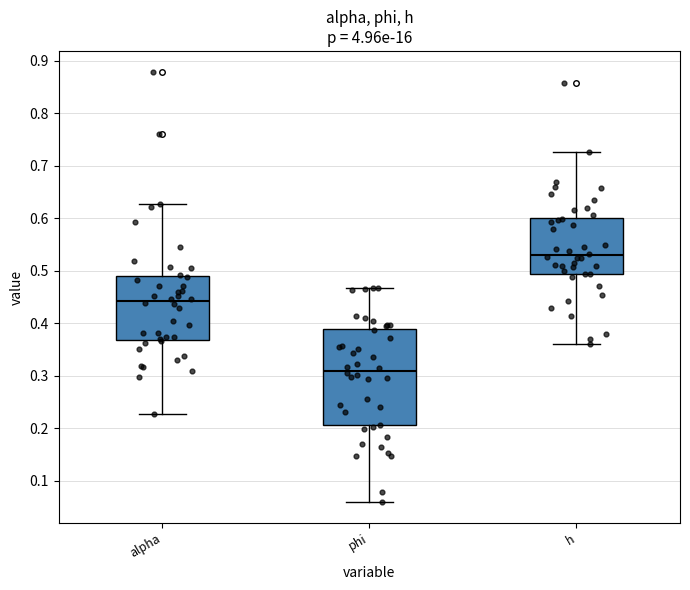

Which box has the highest median line?

h